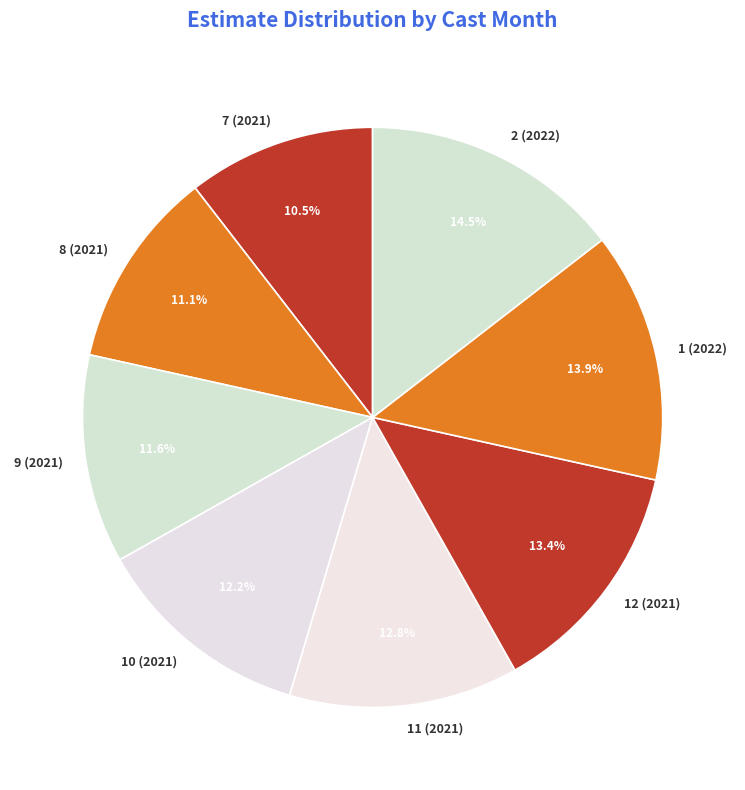

What is the smallest slice in the pie chart?

7 (2021)